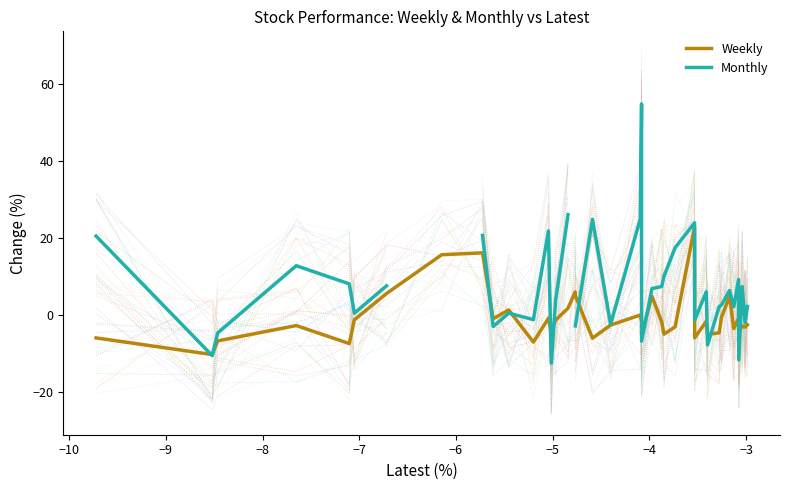

What is the label of the 6th point from the left?

−6